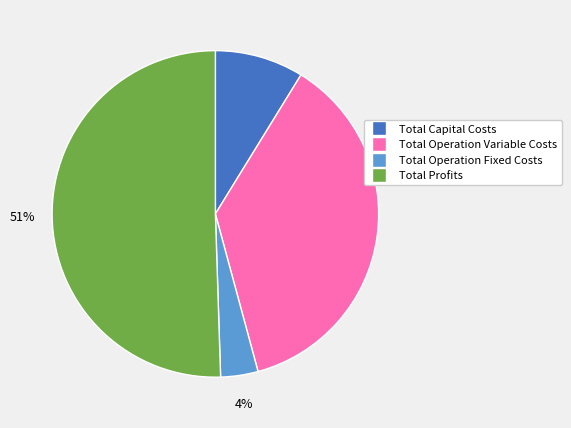

How many slices are in this pie chart?

4